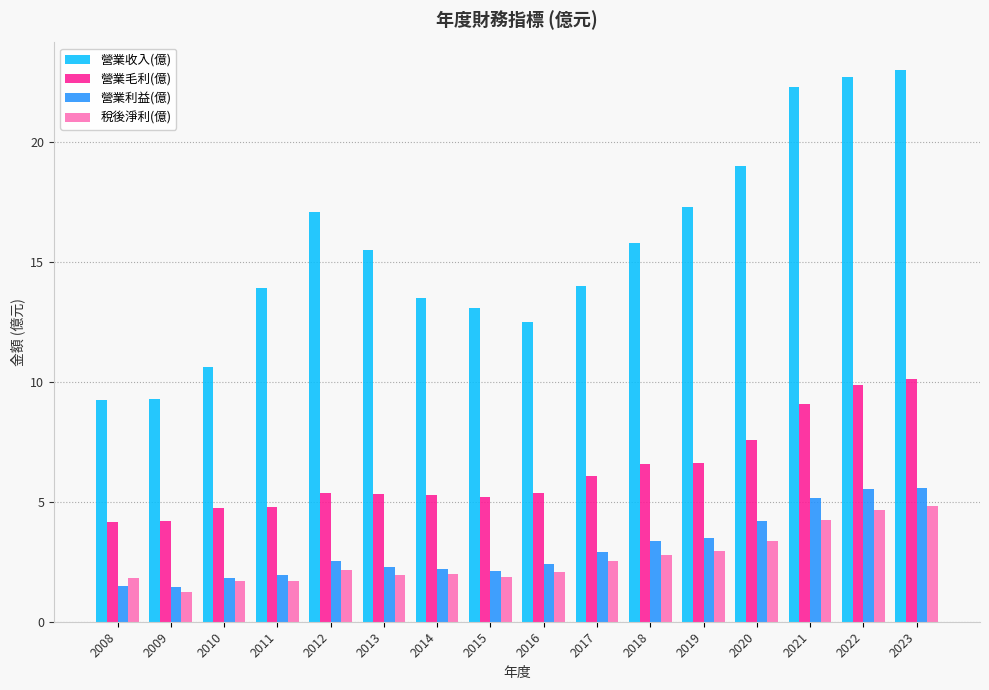

At which label does 稅後淨利(億) reach its minimum?

2009